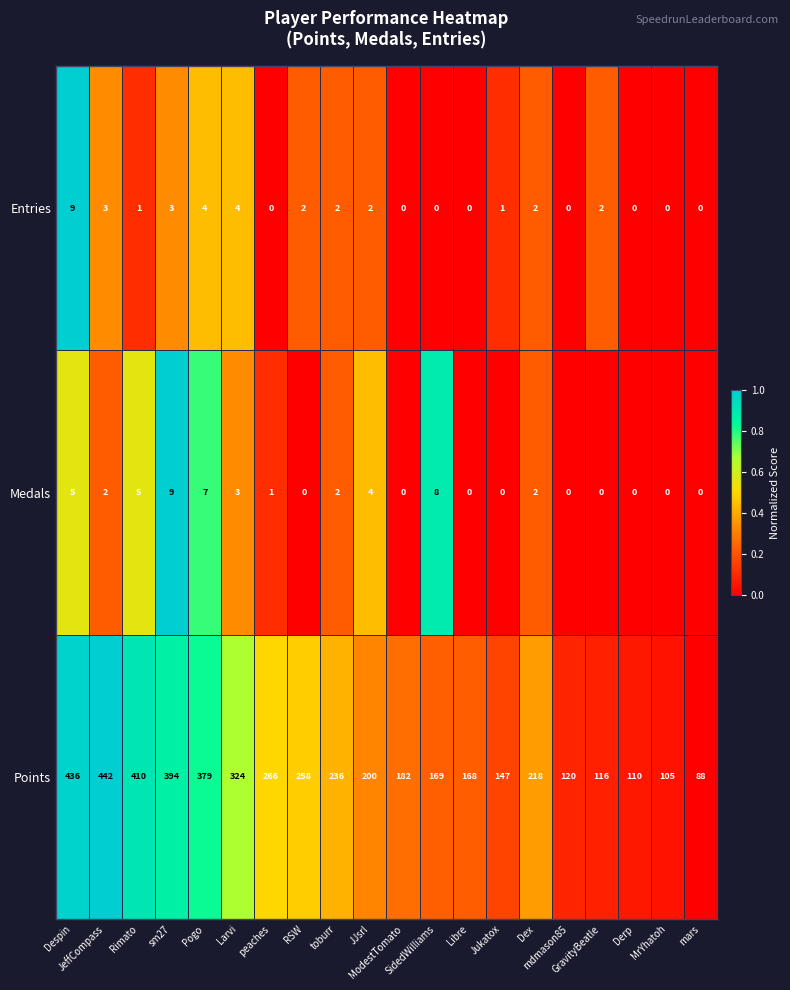

Which series has the largest total across all categories?

Points